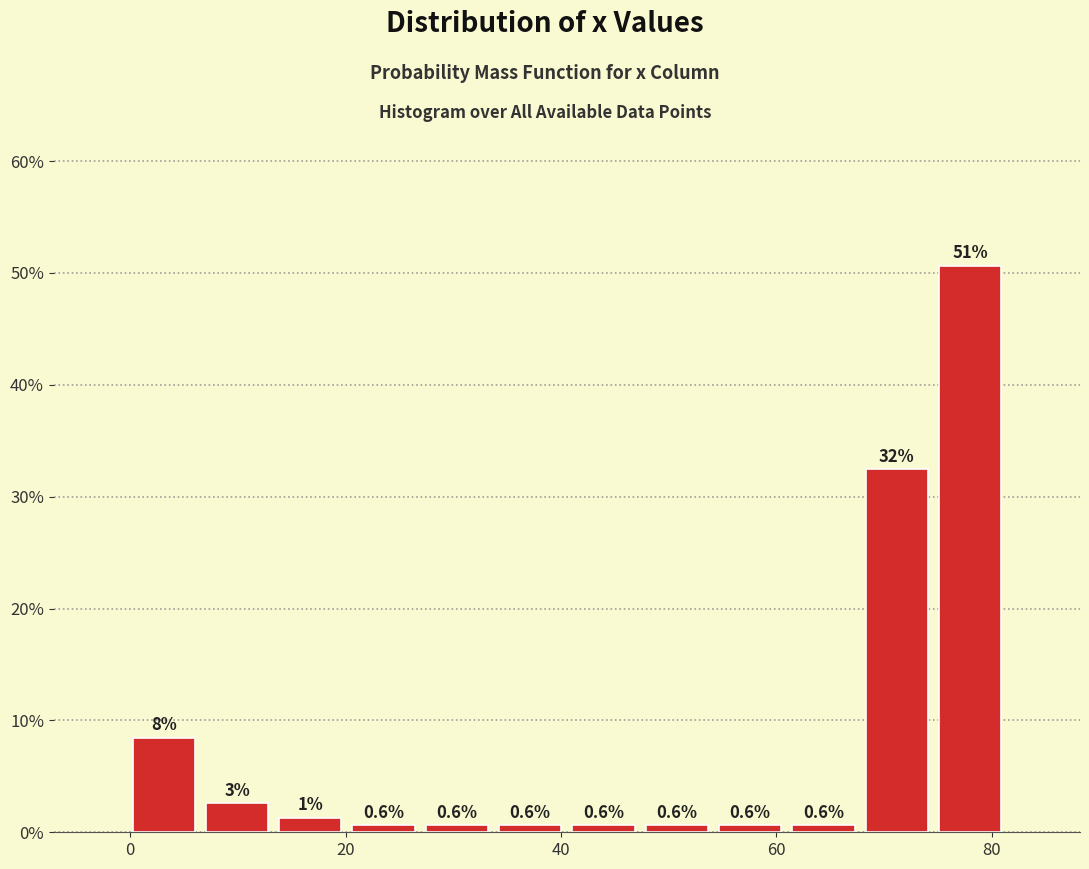

Around what value on the x-axis is the tallest bar? Give the approximate position of its centre, as read against the axis.

78